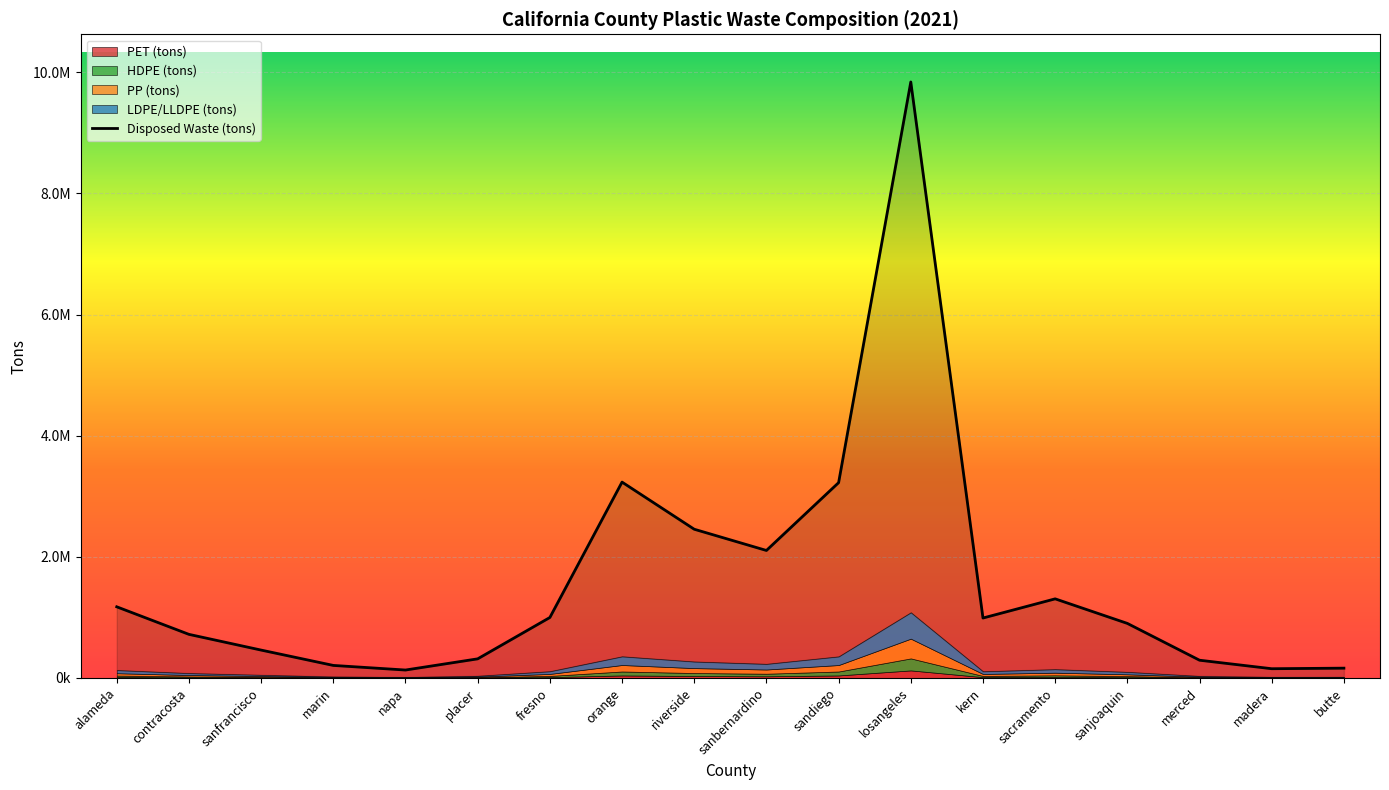

True or false: LDPE/LLDPE (tons) and HDPE (tons) cross at least once.

False